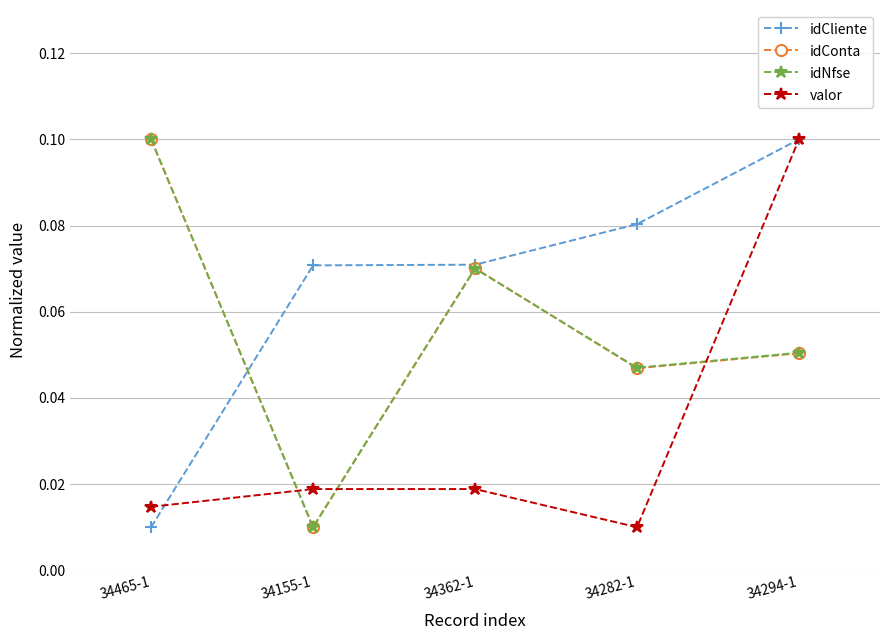

Which series has the largest total across all categories?

idCliente